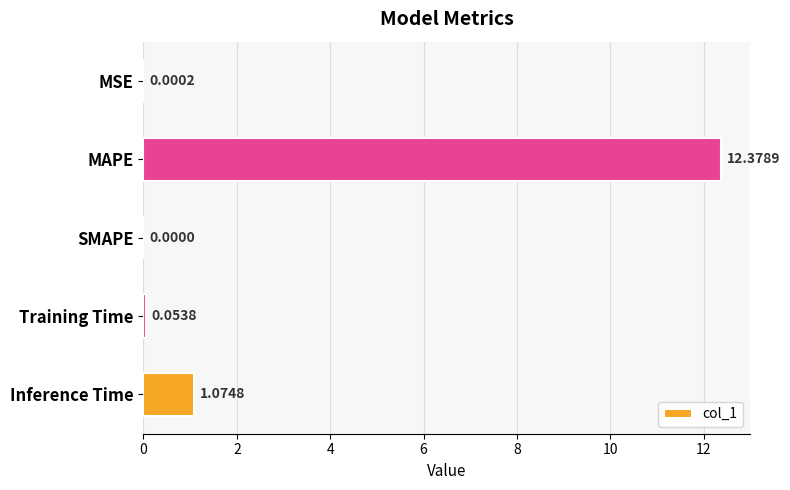

What is the sum of all values?

13.5